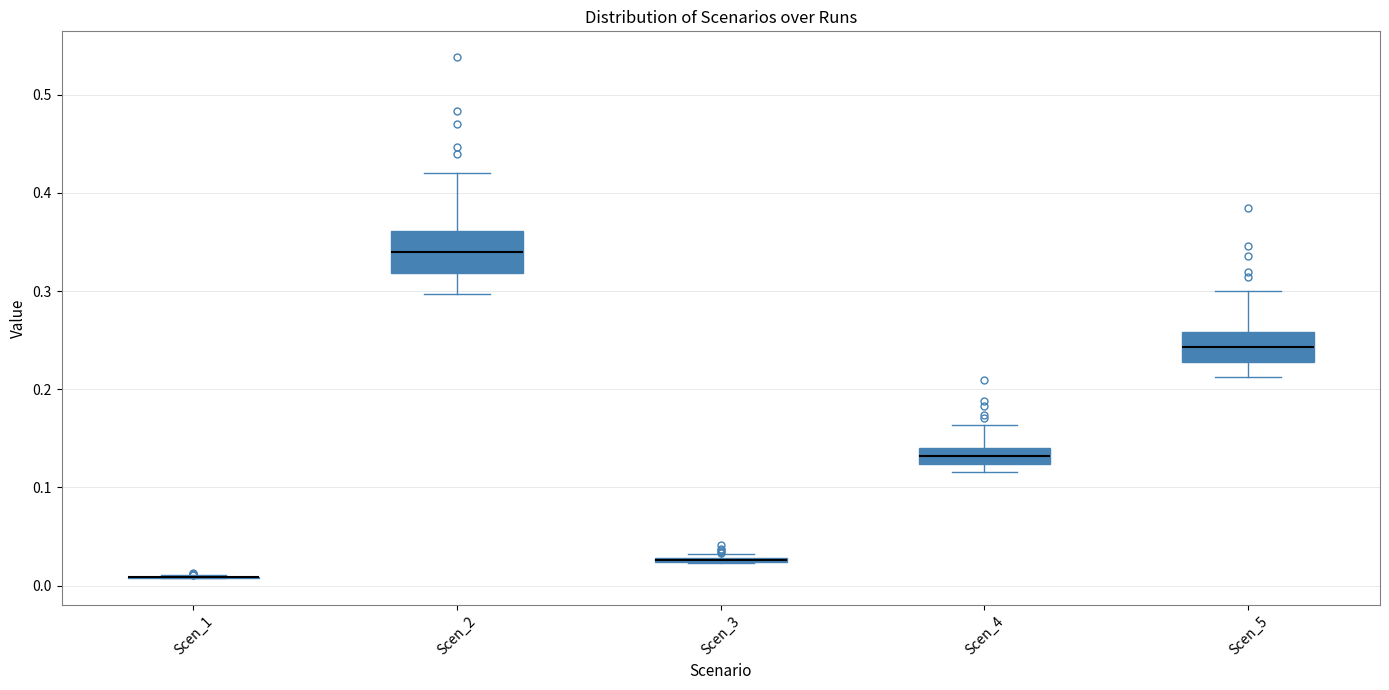

Reading left to right, transcribe this box plot: for each box, give where its median line is, the range the box spans, and where its two whiskers end, as read against the y-axis. The values are not printed on the chart, so give them approximately, as read against the axis.

Scen_1: box collapsed to a line at 0.01, whiskers 0.01 to 0.01
Scen_2: median 0.34, box 0.32 to 0.36, whiskers 0.30 to 0.42
Scen_3: box collapsed to a line at 0.03, whiskers 0.02 to 0.03
Scen_4: median 0.13, box 0.12 to 0.14, whiskers 0.12 (just below the box's lower edge) to 0.16
Scen_5: median 0.24, box 0.23 to 0.26, whiskers 0.21 to 0.30